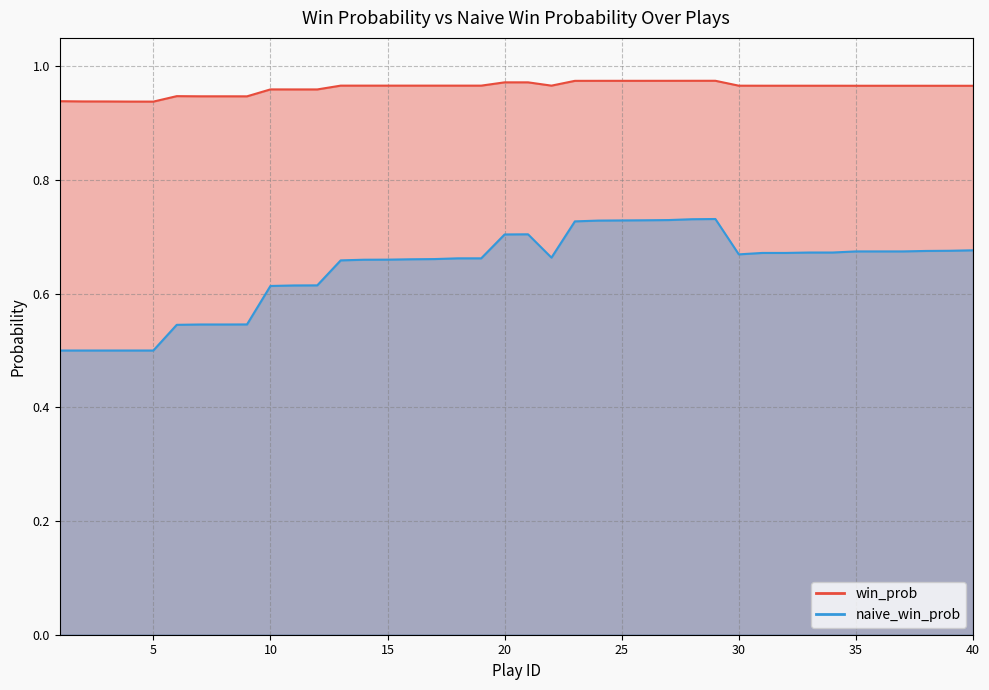

Reading right to left, extract all data points from this chart.

win_prob: 40=1.0	39=1.0	38=1.0	37=1.0	36=1.0	35=1.0	34=1.0	33=1.0	32=1.0	31=1.0	30=1.0	29=1.0	28=1.0	27=1.0	26=1.0	25=1.0	24=1.0	23=1.0	22=1.0	21=1.0	20=1.0	19=1.0	18=1.0	17=1.0	16=1.0	15=1.0	14=1.0	13=1.0	12=1.0	11=1.0	10=1.0	9=0.9	8=0.9	7=0.9	6=0.9	5=0.9	4=0.9	3=0.9	2=0.9	1=0.9
naive_win_prob: 40=0.7	39=0.7	38=0.7	37=0.7	36=0.7	35=0.7	34=0.7	33=0.7	32=0.7	31=0.7	30=0.7	29=0.7	28=0.7	27=0.7	26=0.7	25=0.7	24=0.7	23=0.7	22=0.7	21=0.7	20=0.7	19=0.7	18=0.7	17=0.7	16=0.7	15=0.7	14=0.7	13=0.7	12=0.6	11=0.6	10=0.6	9=0.5	8=0.5	7=0.5	6=0.5	5=0.5	4=0.5	3=0.5	2=0.5	1=0.5